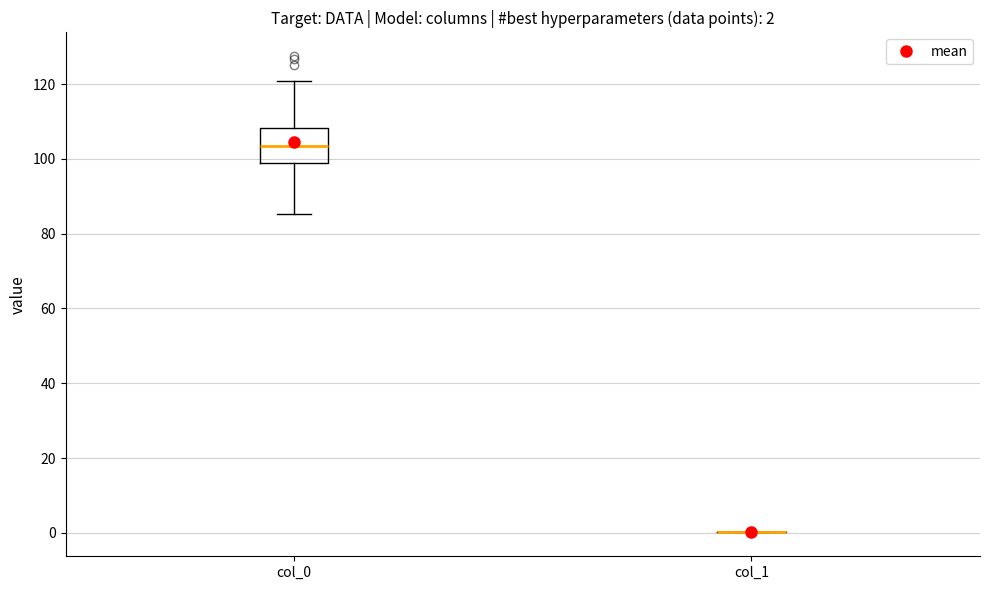

Comparing the boxes themselves (not the whiskers), which one is the tallest?

col_0